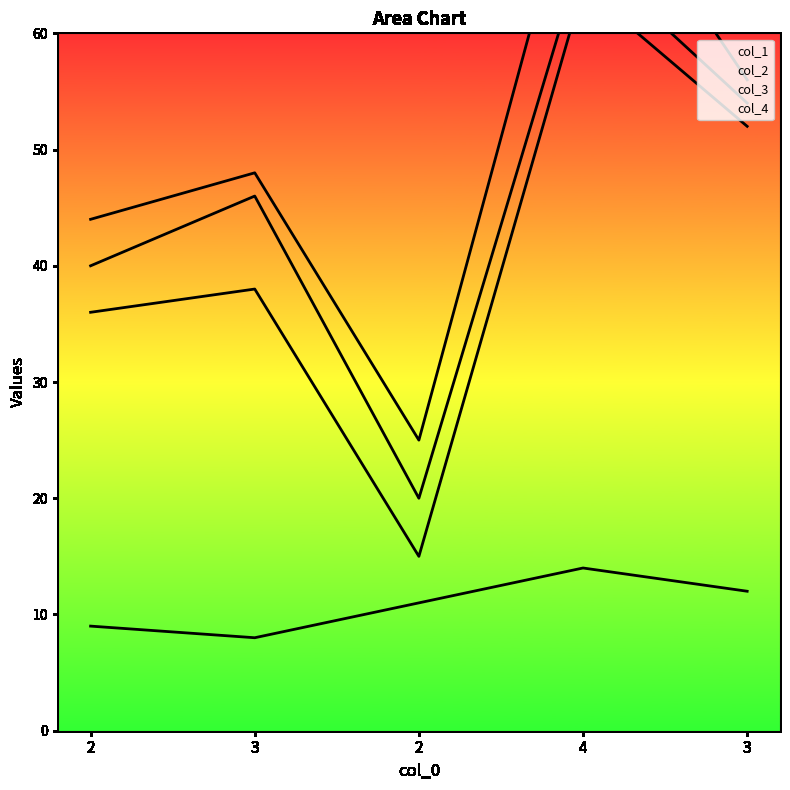

At which label is col_2 closest to 43?

2